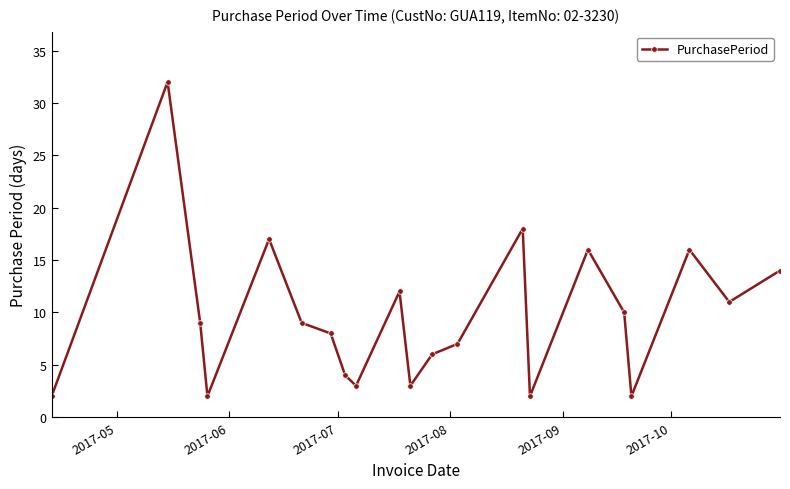

How many values are below 9?

10